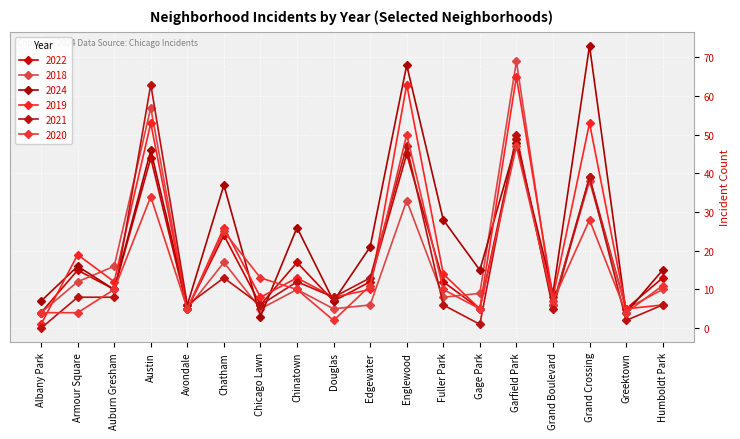

Reading left to right, what are all the values shown in this chart?

2022: Albany Park=4	Armour Square=15	Auburn Gresham=10	Austin=44	Avondale=5	Chatham=24	Chicago Lawn=6	Chinatown=17	Douglas=7	Edgewater=12	Englewood=45	Fuller Park=12	Gage Park=5	Garfield Park=49	Grand Boulevard=6	Grand Crossing=39	Greektown=5	Humboldt Park=13
2018: Albany Park=4	Armour Square=12	Auburn Gresham=16	Austin=57	Avondale=5	Chatham=17	Chicago Lawn=5	Chinatown=10	Douglas=5	Edgewater=6	Englewood=33	Fuller Park=8	Gage Park=9	Garfield Park=69	Grand Boulevard=6	Grand Crossing=38	Greektown=5	Humboldt Park=10
2024: Albany Park=7	Armour Square=16	Auburn Gresham=10	Austin=46	Avondale=6	Chatham=37	Chicago Lawn=3	Chinatown=26	Douglas=7	Edgewater=21	Englewood=68	Fuller Park=28	Gage Park=15	Garfield Park=48	Grand Boulevard=9	Grand Crossing=73	Greektown=4	Humboldt Park=15
2019: Albany Park=1	Armour Square=19	Auburn Gresham=12	Austin=53	Avondale=5	Chatham=26	Chicago Lawn=8	Chinatown=13	Douglas=8	Edgewater=10	Englewood=63	Fuller Park=14	Gage Park=5	Garfield Park=65	Grand Boulevard=8	Grand Crossing=53	Greektown=5	Humboldt Park=6
2021: Albany Park=0	Armour Square=8	Auburn Gresham=8	Austin=63	Avondale=6	Chatham=13	Chicago Lawn=6	Chinatown=12	Douglas=8	Edgewater=13	Englewood=47	Fuller Park=6	Gage Park=1	Garfield Park=50	Grand Boulevard=5	Grand Crossing=39	Greektown=2	Humboldt Park=6
2020: Albany Park=4	Armour Square=4	Auburn Gresham=10	Austin=34	Avondale=5	Chatham=25	Chicago Lawn=13	Chinatown=10	Douglas=2	Edgewater=11	Englewood=50	Fuller Park=10	Gage Park=5	Garfield Park=47	Grand Boulevard=7	Grand Crossing=28	Greektown=4	Humboldt Park=11